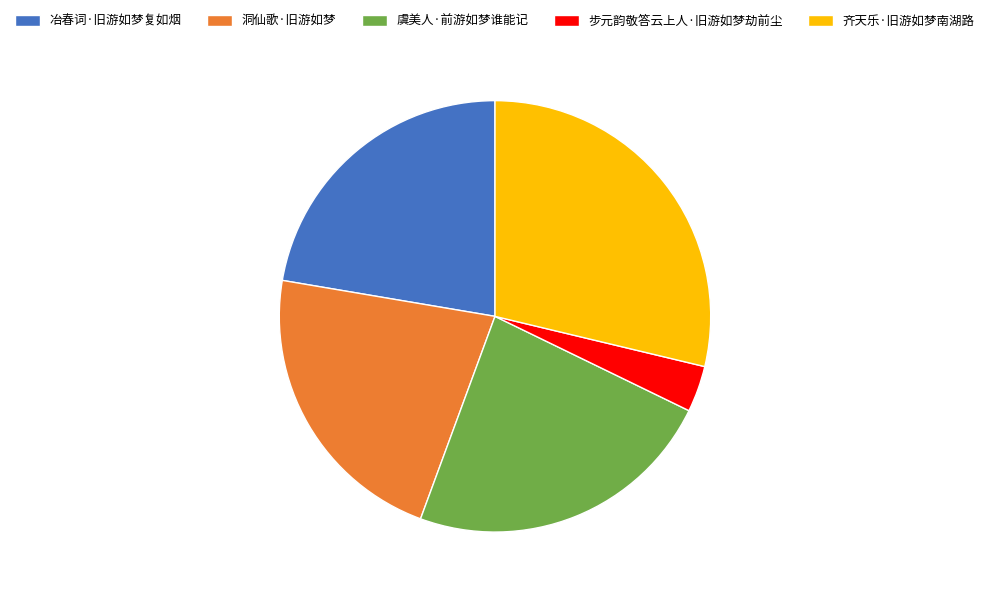

Which has a higher value, 齐天乐·旧游如梦南湖路 or 步元韵敬答云上人·旧游如梦劫前尘?

齐天乐·旧游如梦南湖路